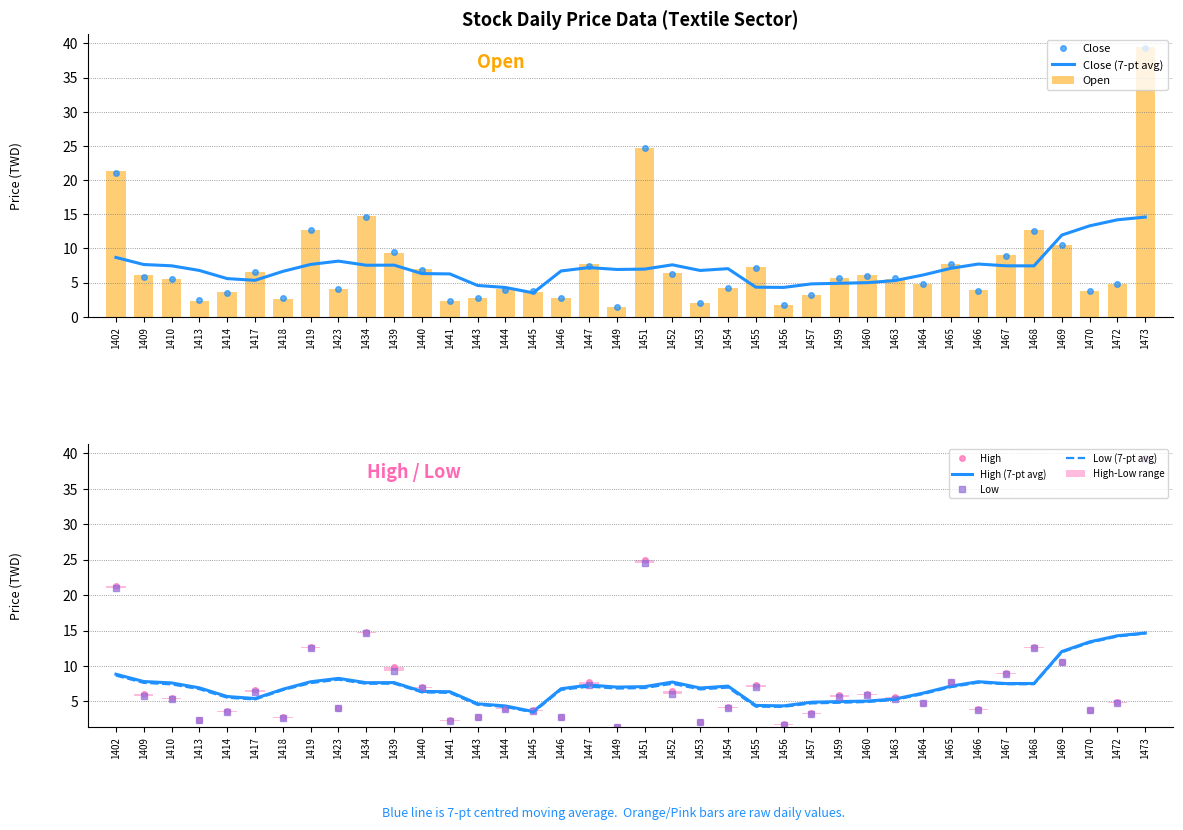

Which category has the lowest value across all series?

1449